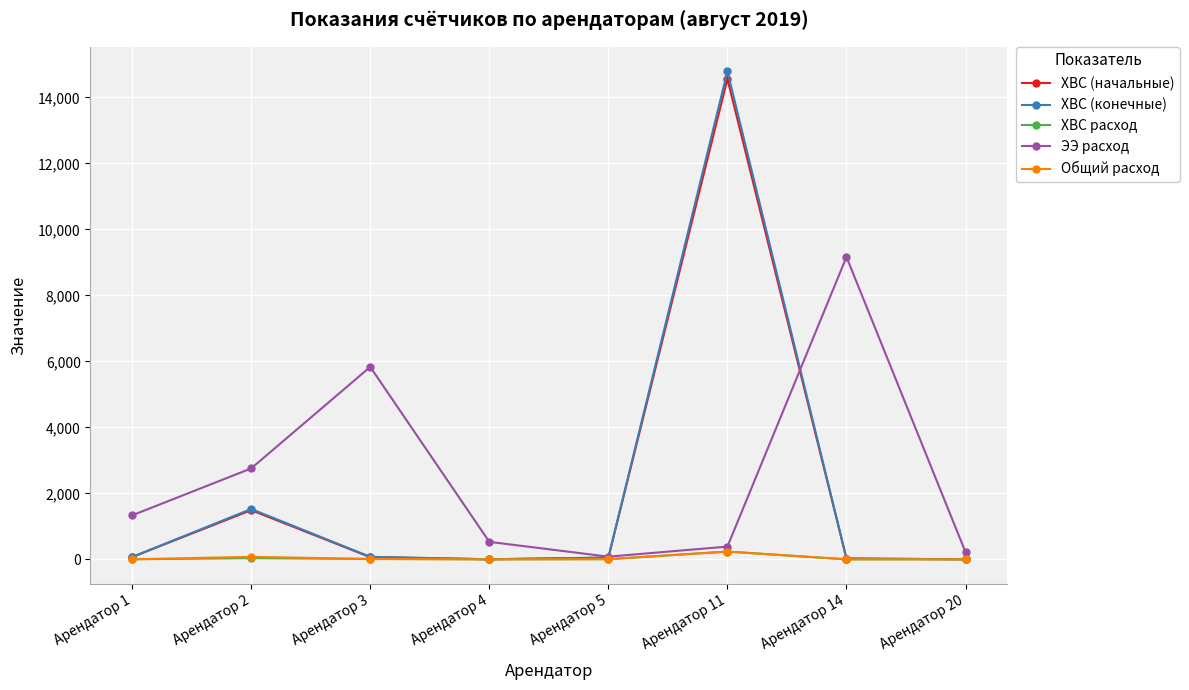

What is the maximum value for ЭЭ расход?

9165.4